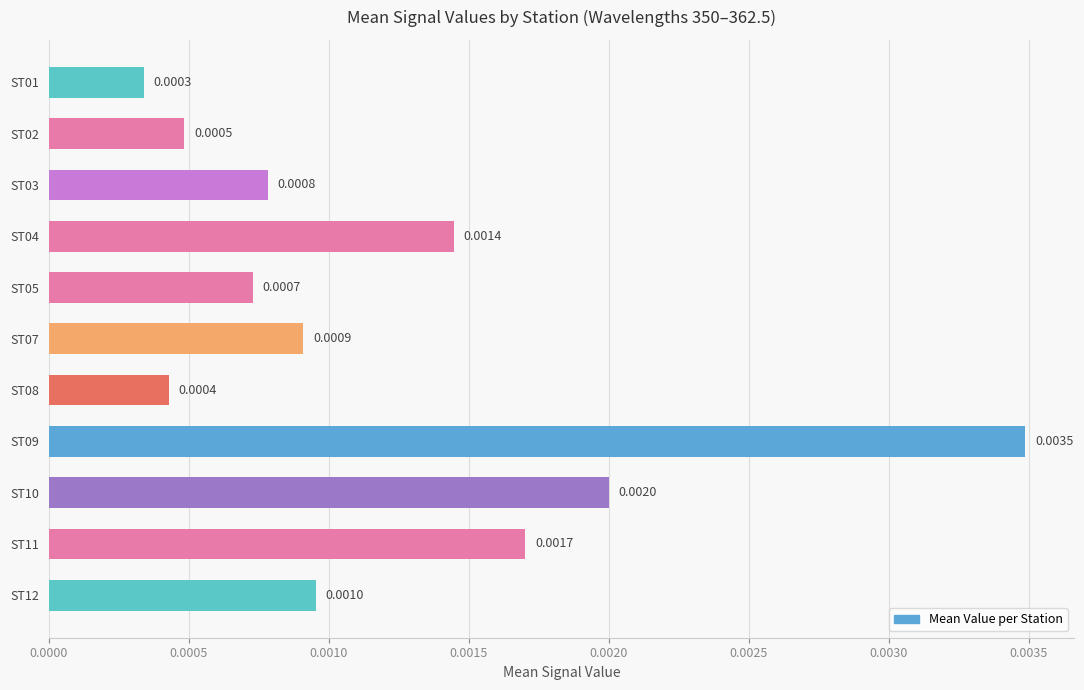

Which has a higher value, ST05 or ST02?

ST05